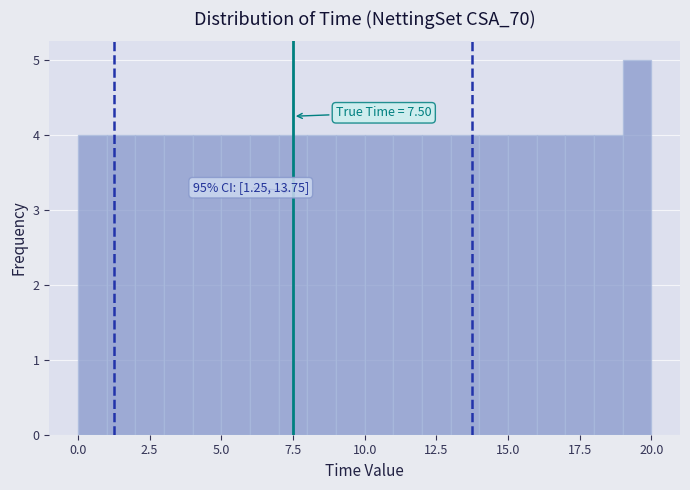

Around what value on the x-axis is the tallest bar? Give the approximate position of its centre, as read against the axis.

19.5